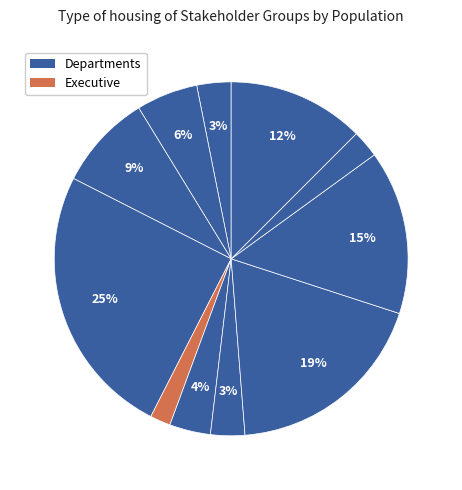

Count the number of slices in the pie.

11